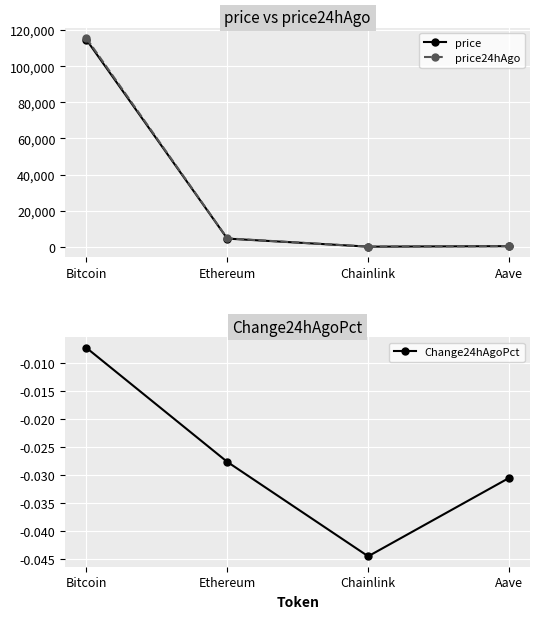

What is the label of the 2nd point from the right?

Chainlink